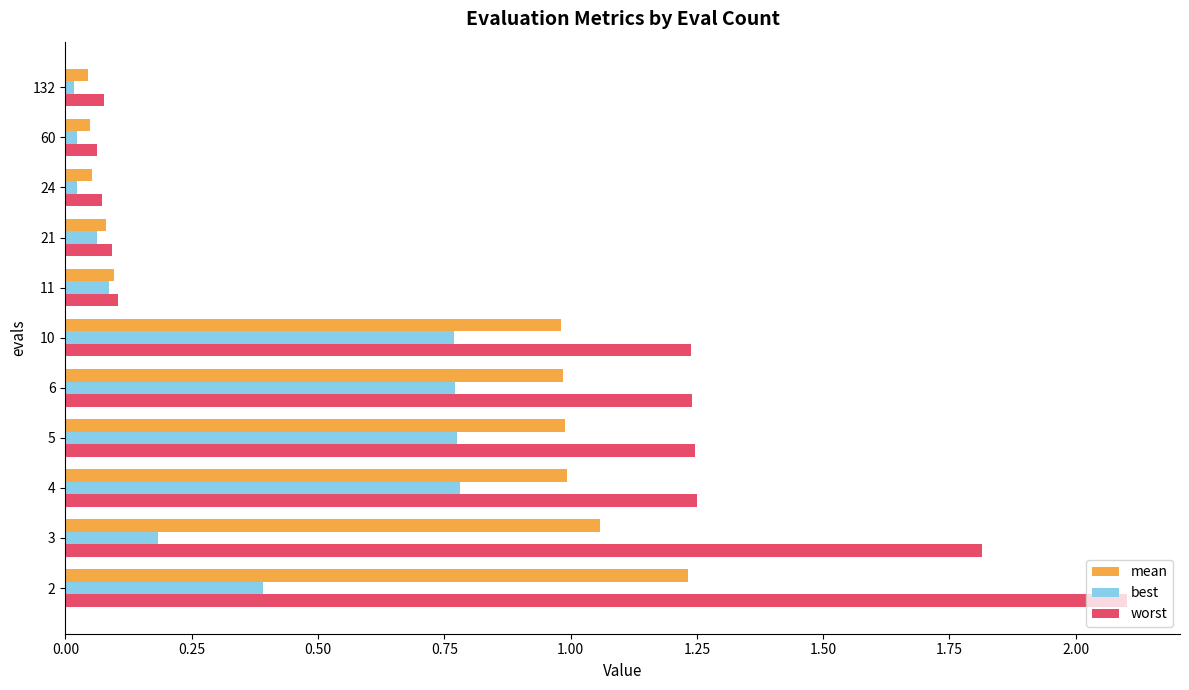

Read the mean value at 4.

1.0